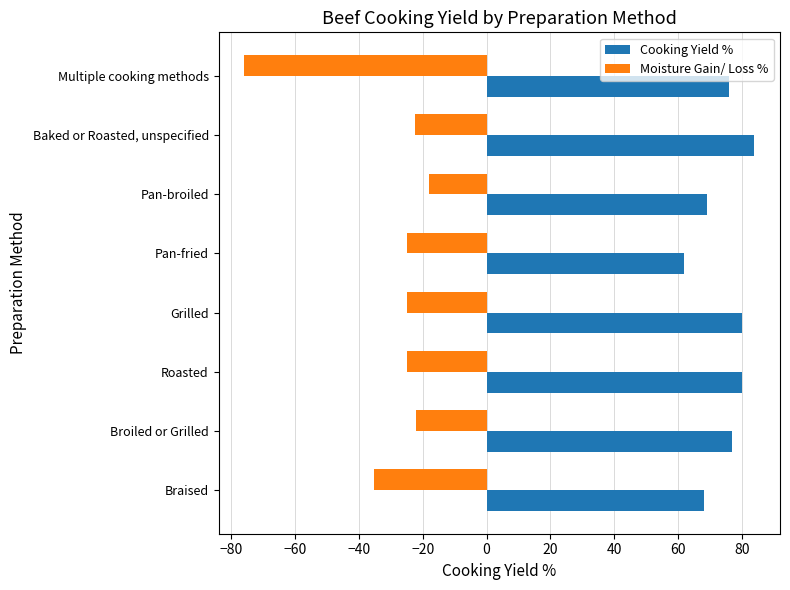

Rank the categories by Moisture Gain/ Loss % value from lowest to highest.

Multiple cooking methods, Braised, Grilled, Pan-fried, Roasted, Baked or Roasted, unspecified, Broiled or Grilled, Pan-broiled